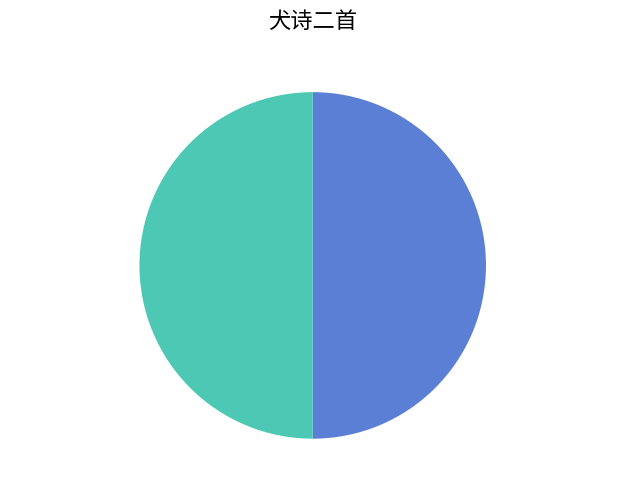

To the nearest percent, what is the average slice percentage?

50%